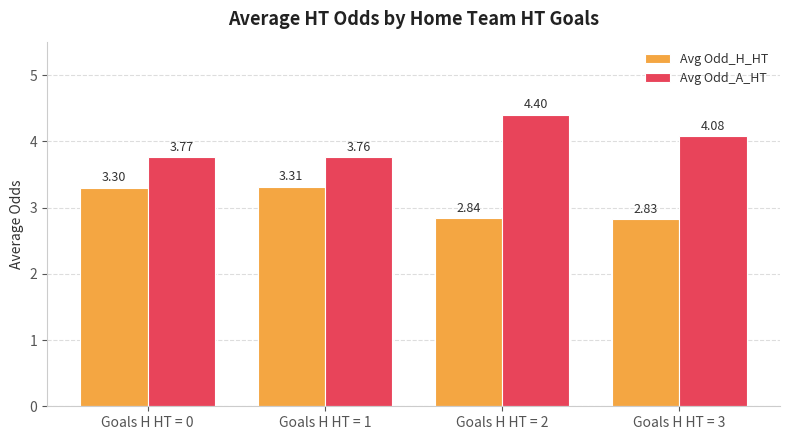

Rank the categories by Avg Odd_H_HT value from highest to lowest.

Goals H HT = 1, Goals H HT = 0, Goals H HT = 2, Goals H HT = 3